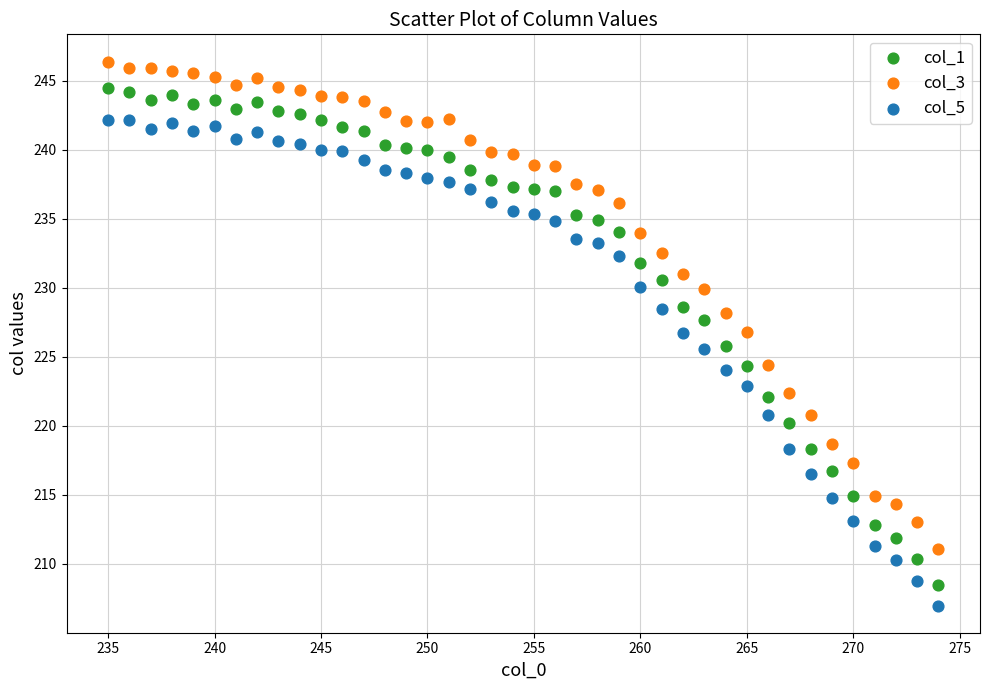

Which series reaches the maximum Y coordinate?

col_3